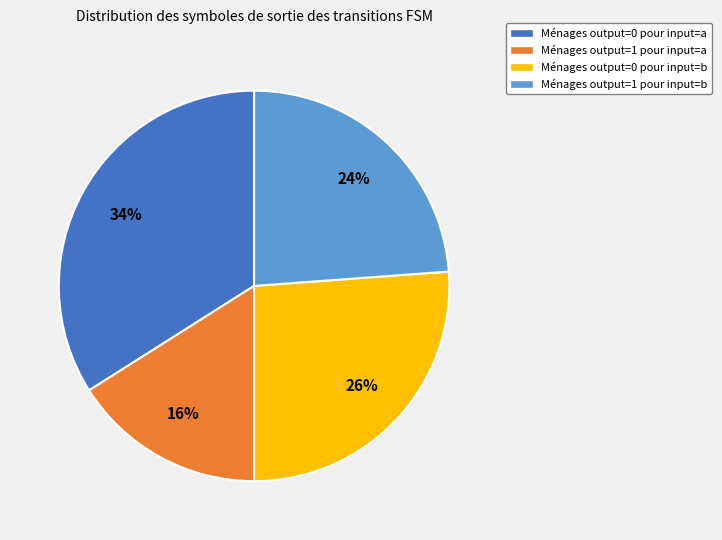

How many slices are in this pie chart?

4